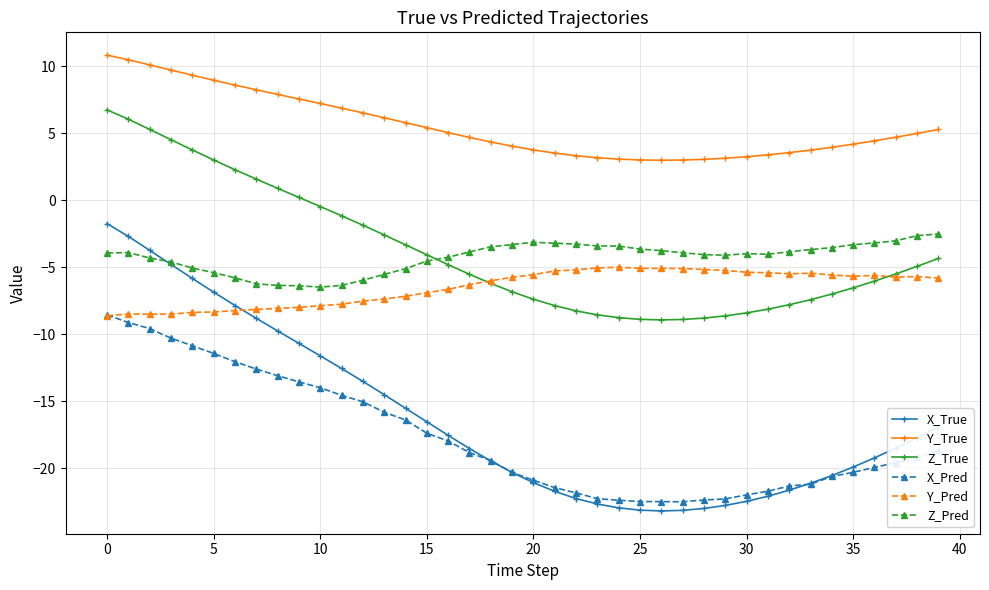

True or false: Y_Pred has more than 1 interior local peaks.

True